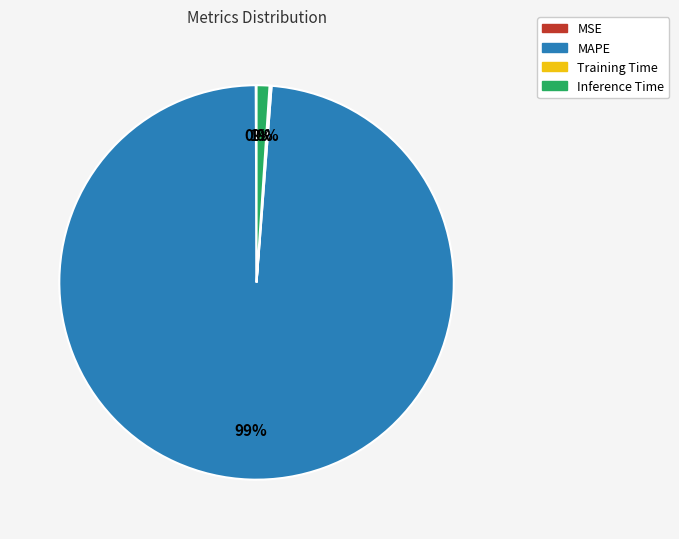

To the nearest percent, what percentage of the pie is MAPE?

99%